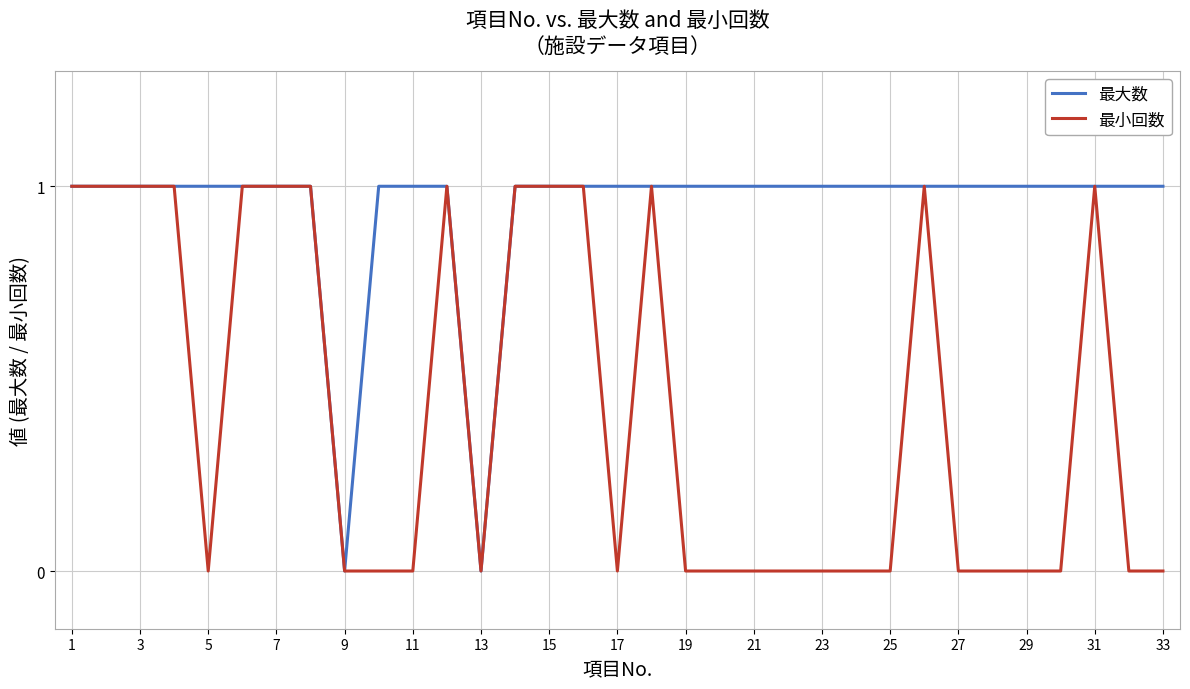

Rank the series by their average value, from highest to lowest.

最大数, 最小回数